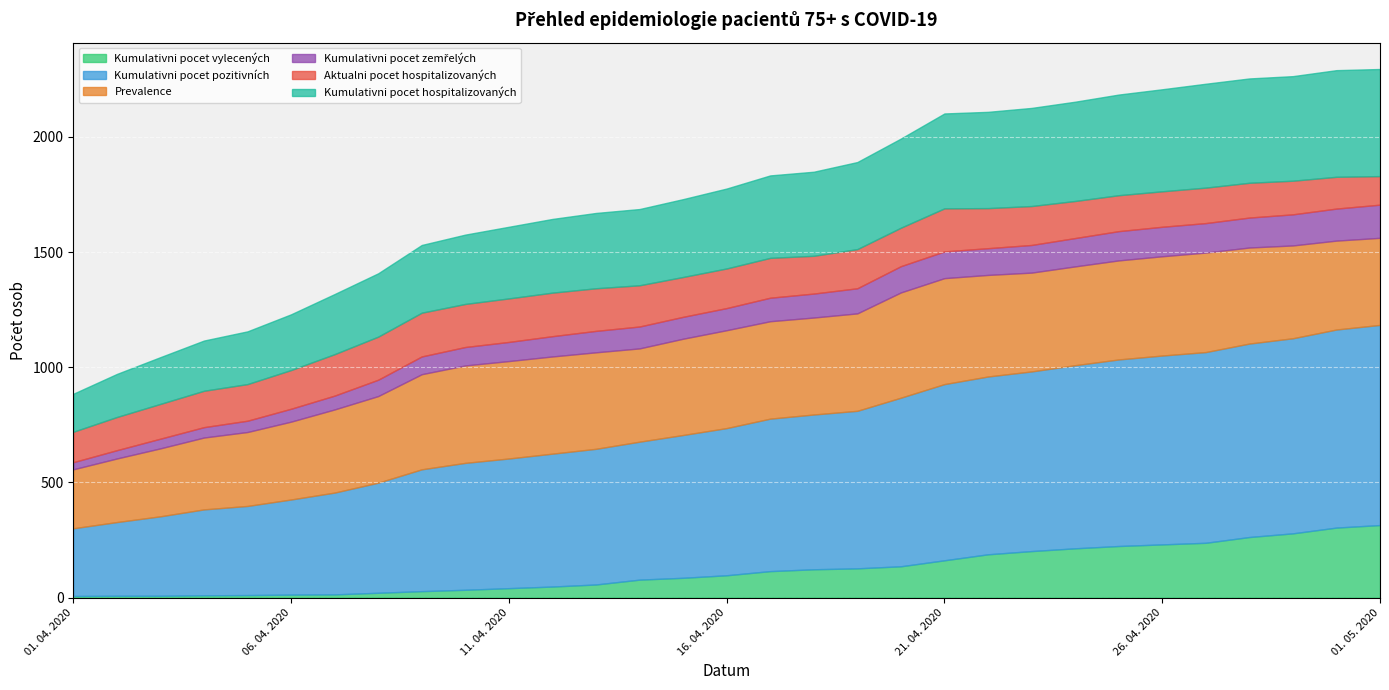

Which series changed the most between 25. 04. 2020 and 30. 04. 2020?

Kumulativni pocet vylecených